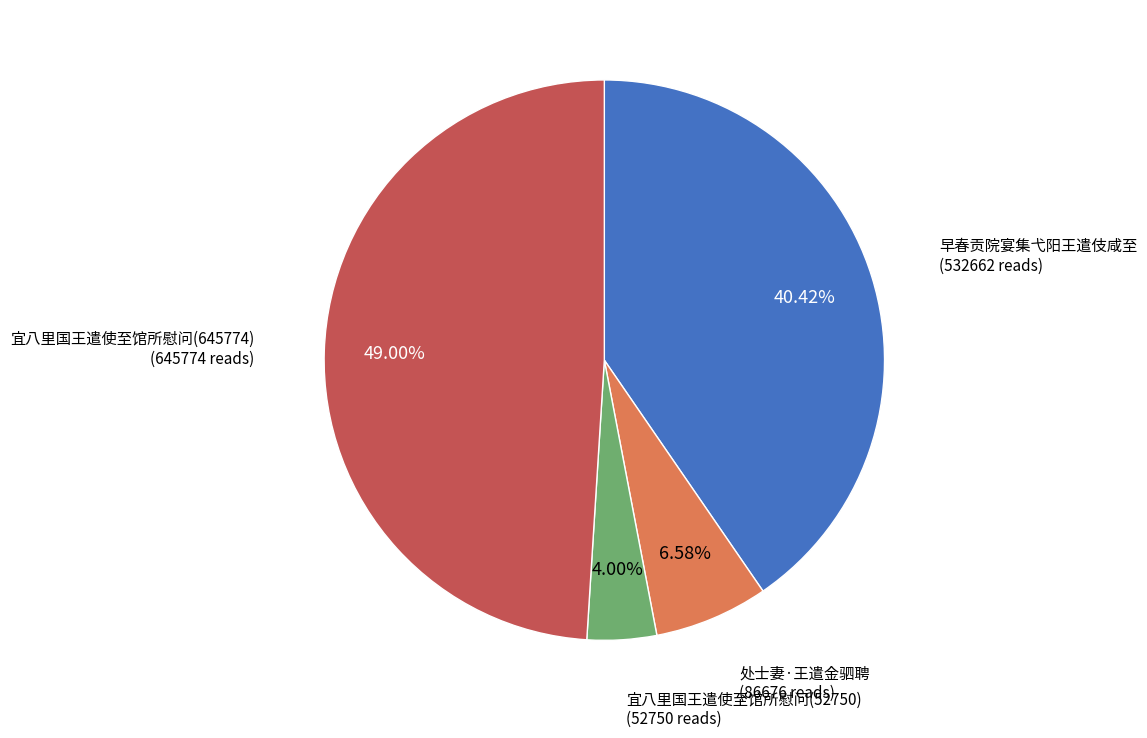

Does 早春贡院宴集弋阳王遣伎咸至 account for over 50% of the chart?

No